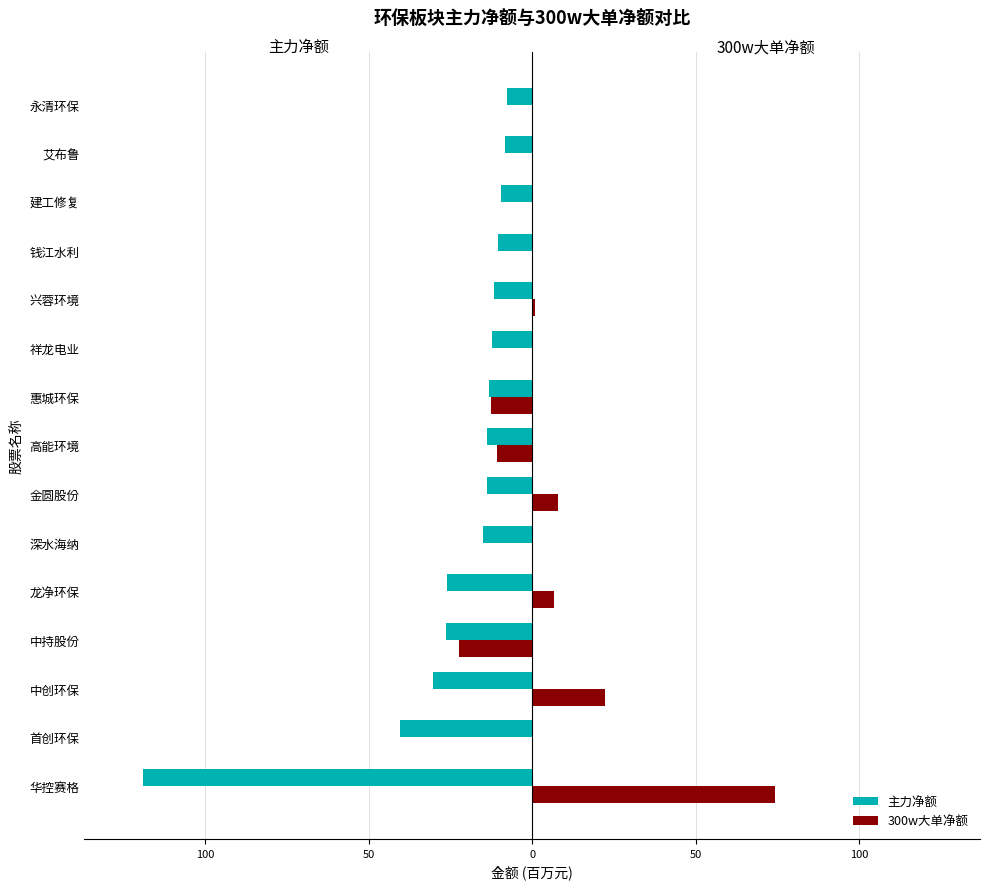

Which series has the widest spread of values?

主力净额